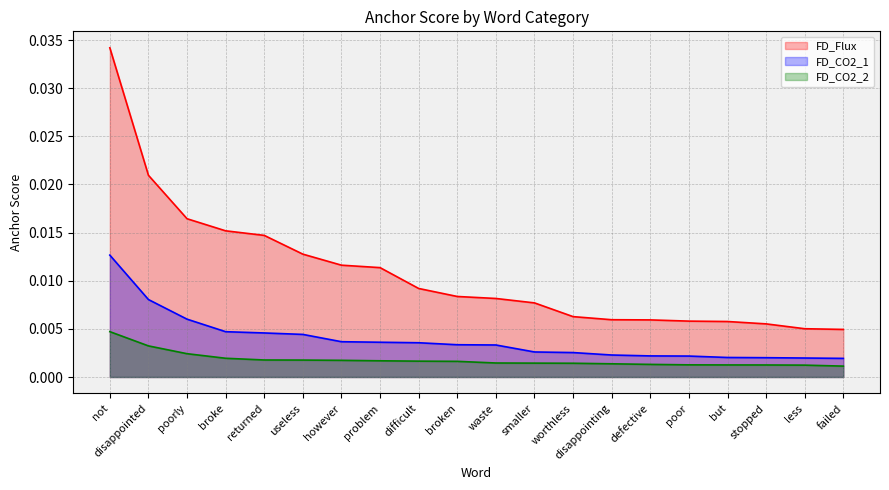

True or false: FD_CO2_1 and FD_CO2_2 intersect in this chart.

False